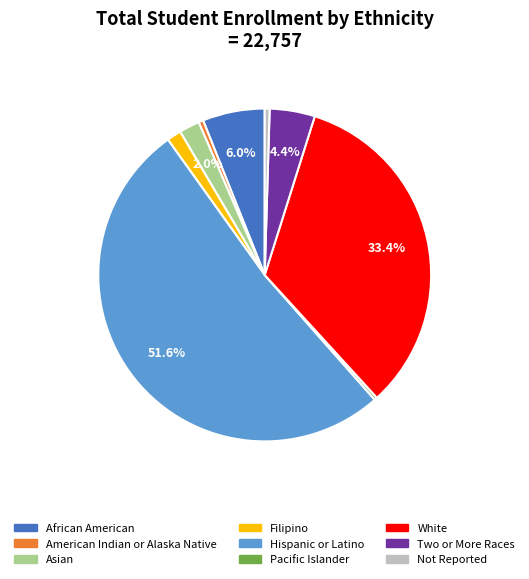

To the nearest percent, what is the average slice percentage?

11%